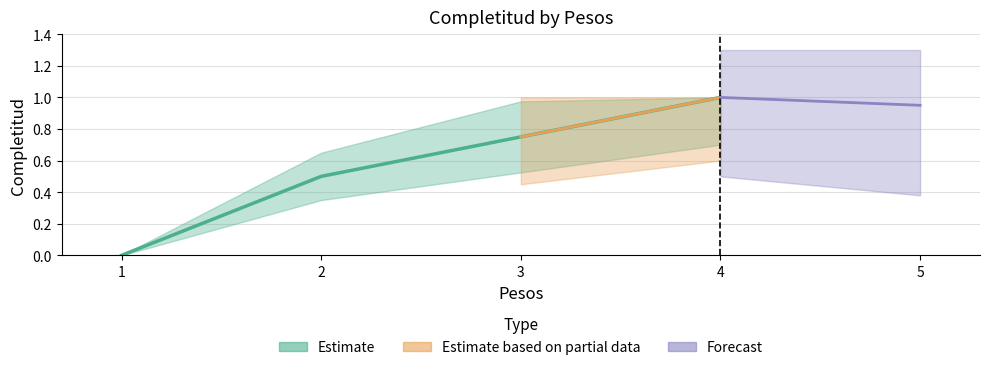

Reading right to left, list all the values displayed in this chart.

4=1.0	3=0.8	2=0.5	1=0.0